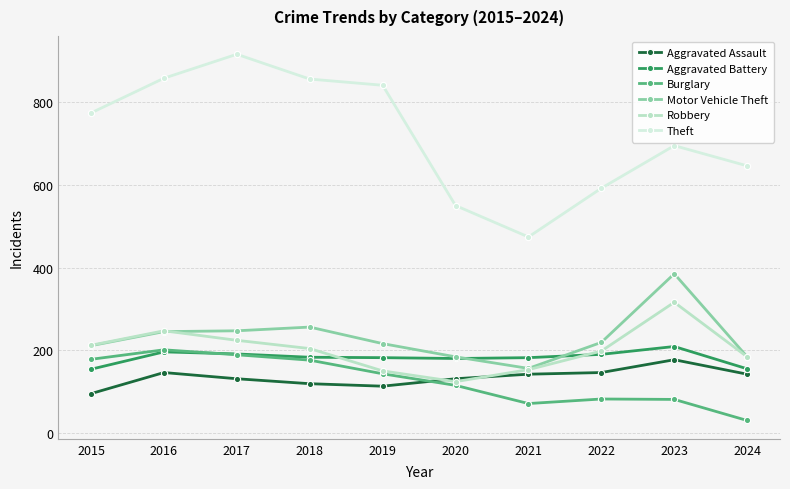

Which series has the widest spread of values?

Theft